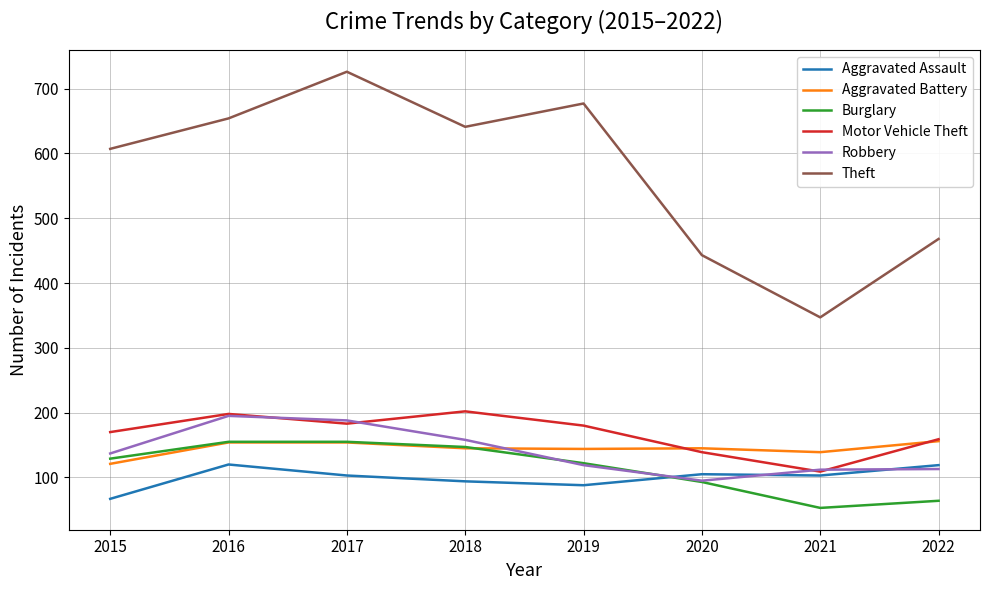

Is the value of Aggravated Battery at 2019 greater than the value of Burglary at 2019?

Yes